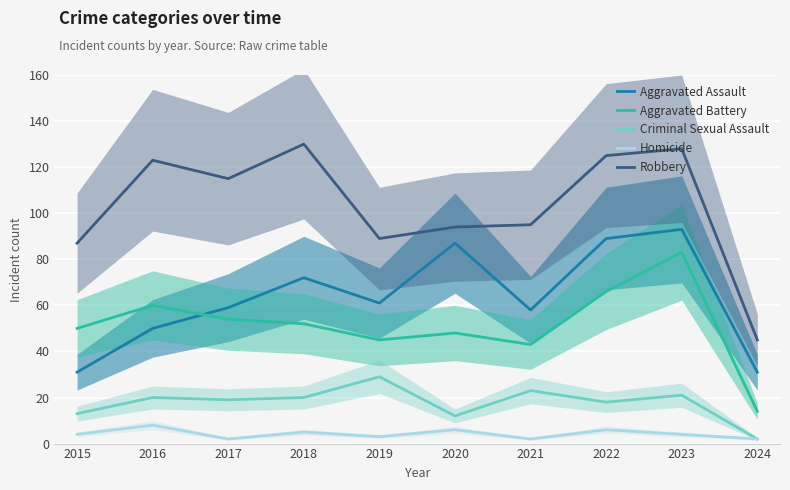

How many lines are shown in the chart?

5